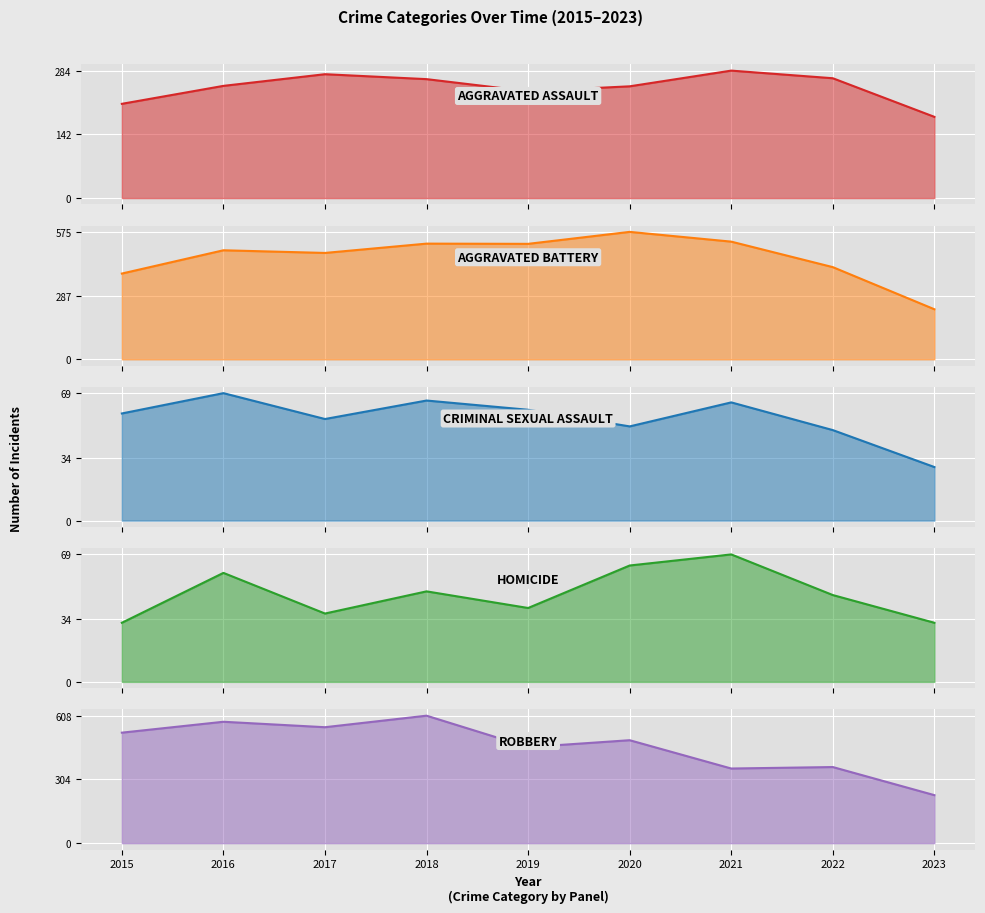

What is the average value of the Criminal Sexual Assault series?

56